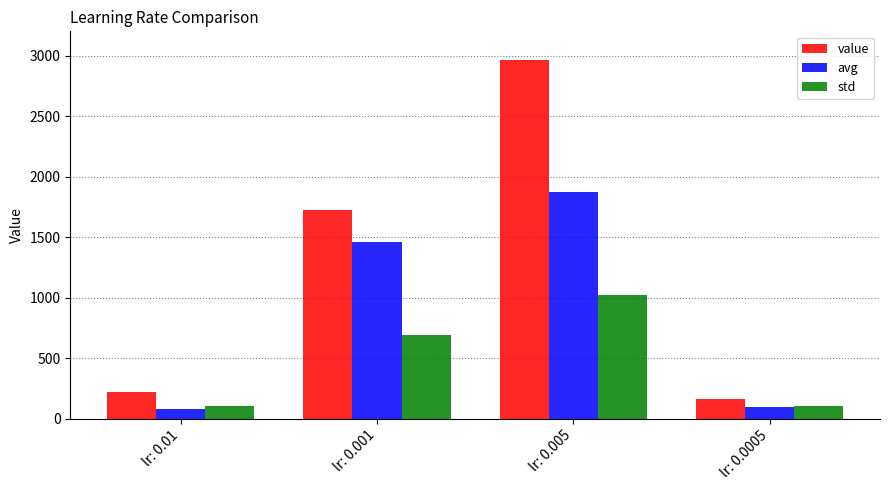

What is the difference between the second highest and minimum values in the avg series?

1378.8